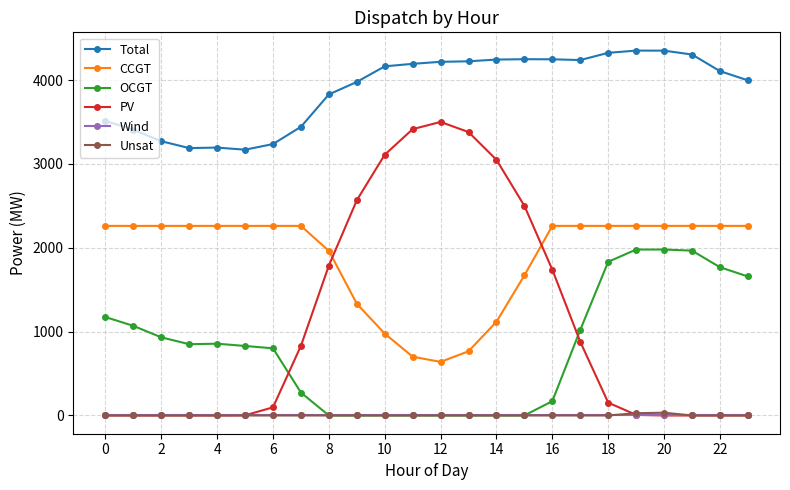

Which series has the widest spread of values?

PV